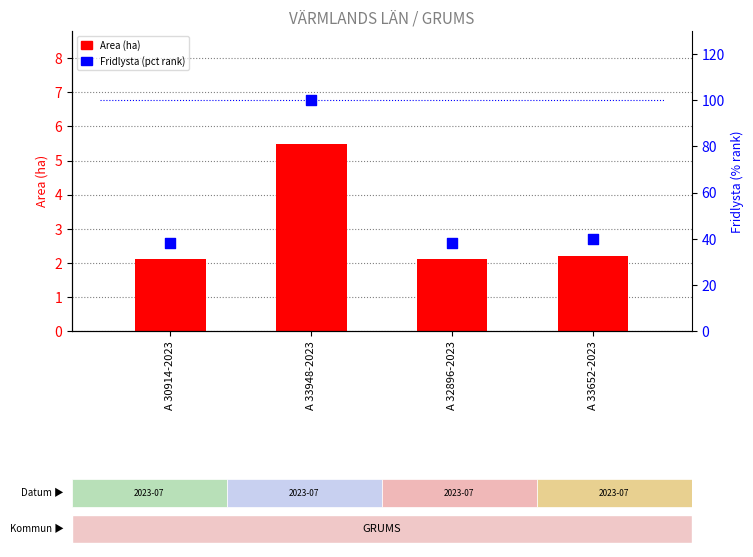

At which category is the sum across all series the highest?

A 33948-2023